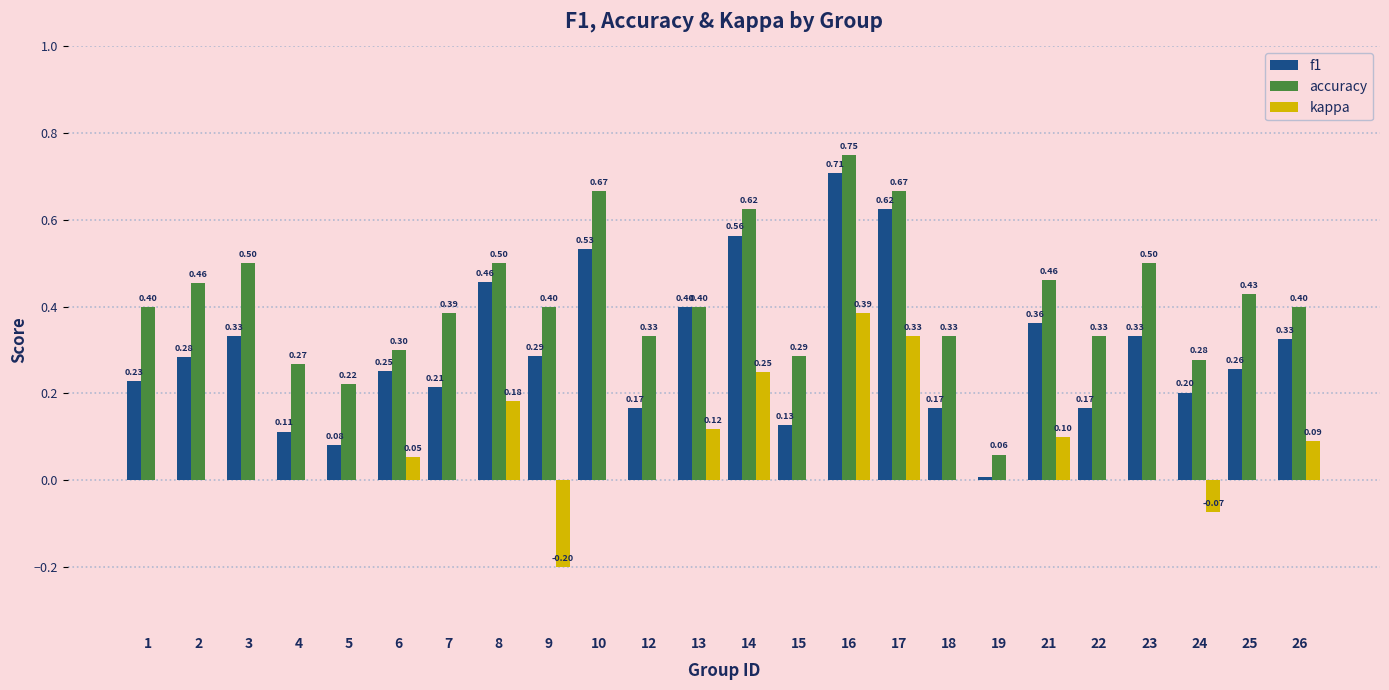

What is the total value across all series at 9?

0.5